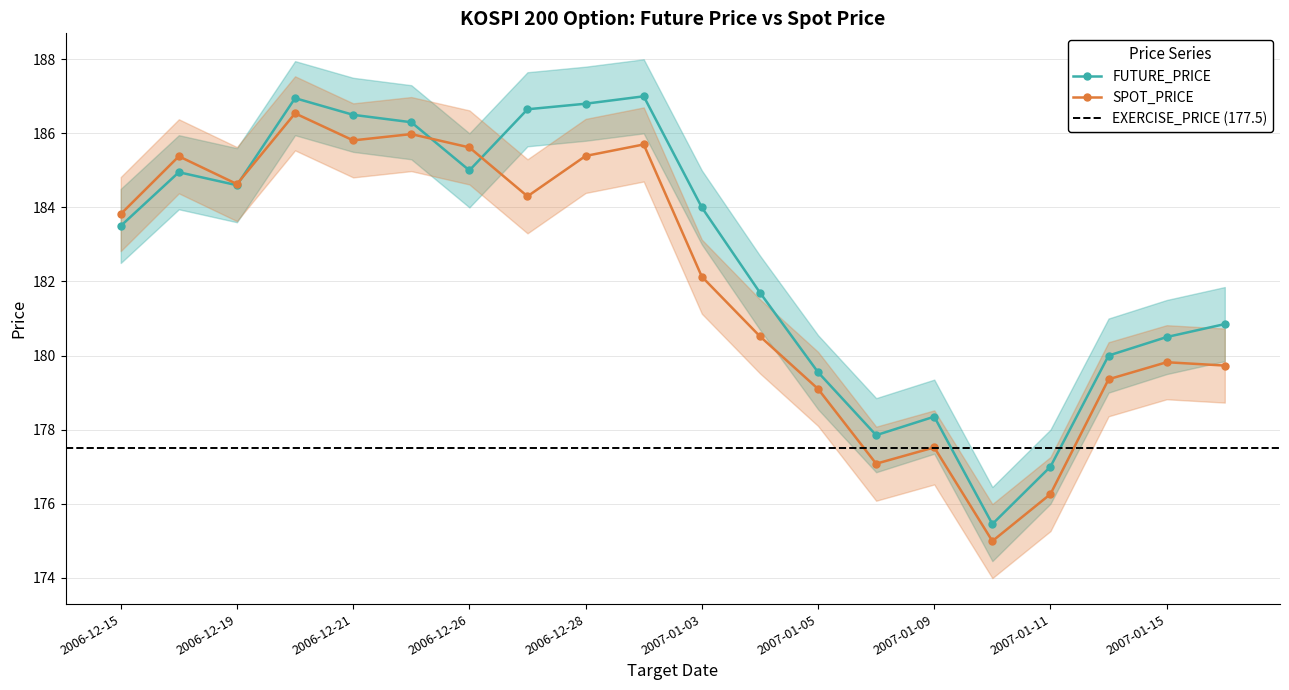

How many interior local peaks does the FUTURE_upper series have?

4